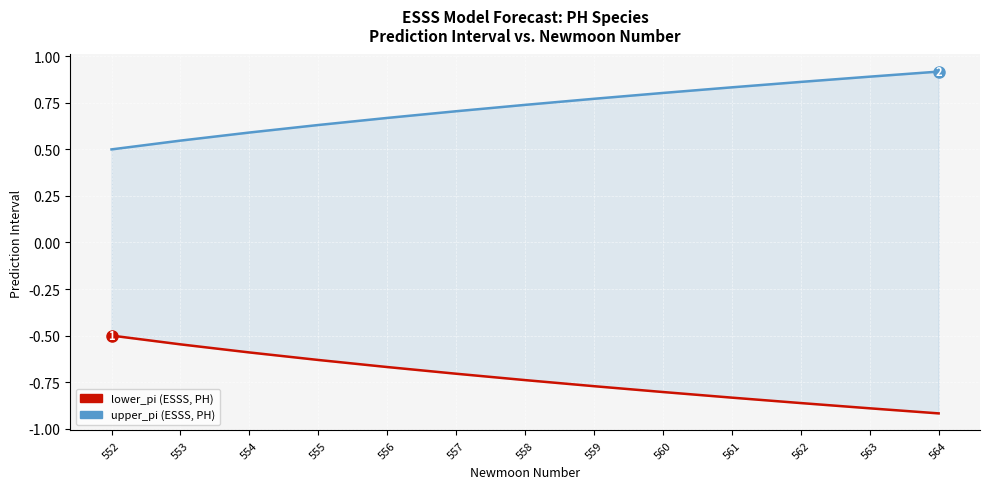

List the series in order of their overall mean, highest first.

upper_pi, lower_pi